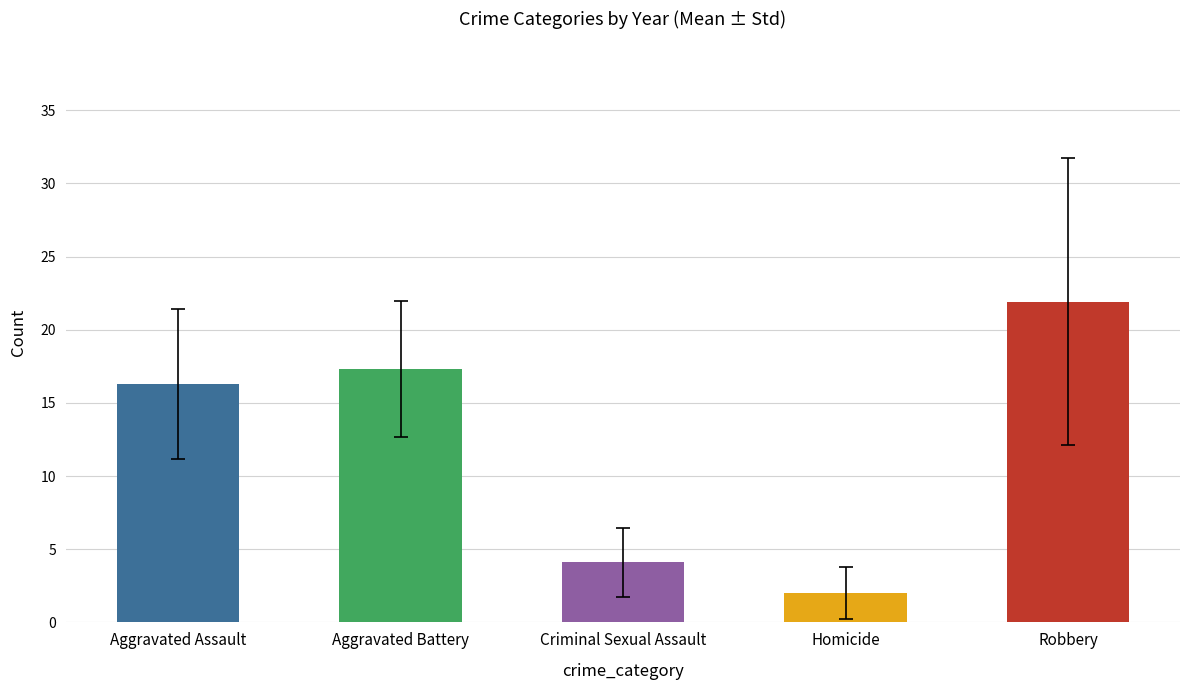

The Homicide series shows 3 at 2024. True or false?

False